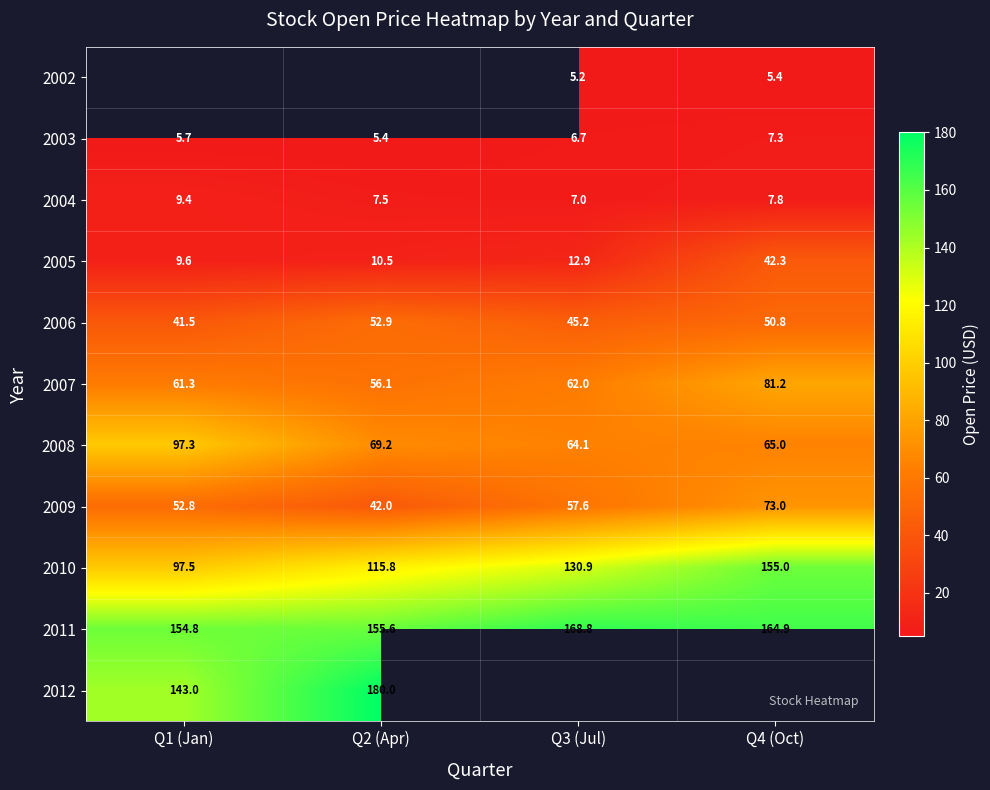

At which label is 2003 closest to 6?

Q1 (Jan)